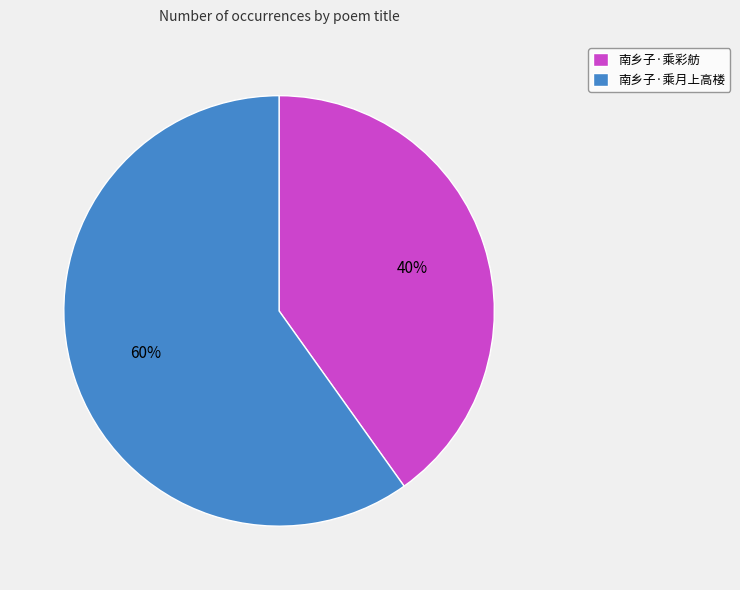

What percentage is the 南乡子·乘月上高楼 slice, to the nearest percent?

60%